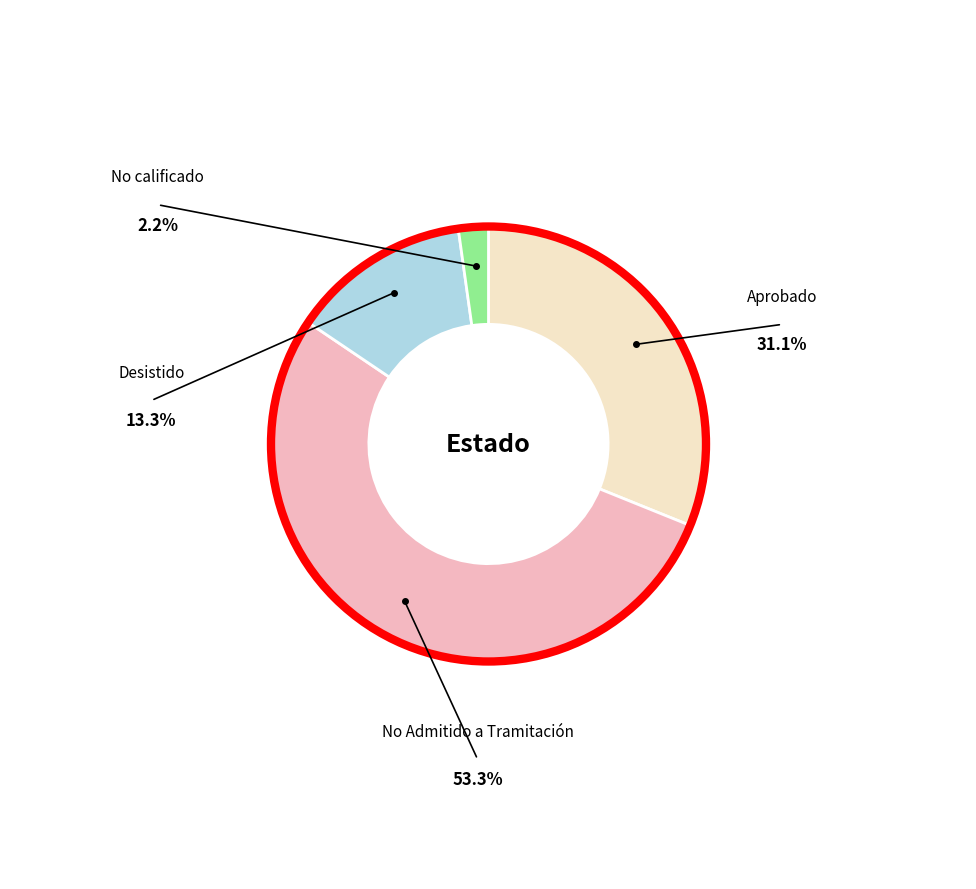

How many slices are in this pie chart?

4